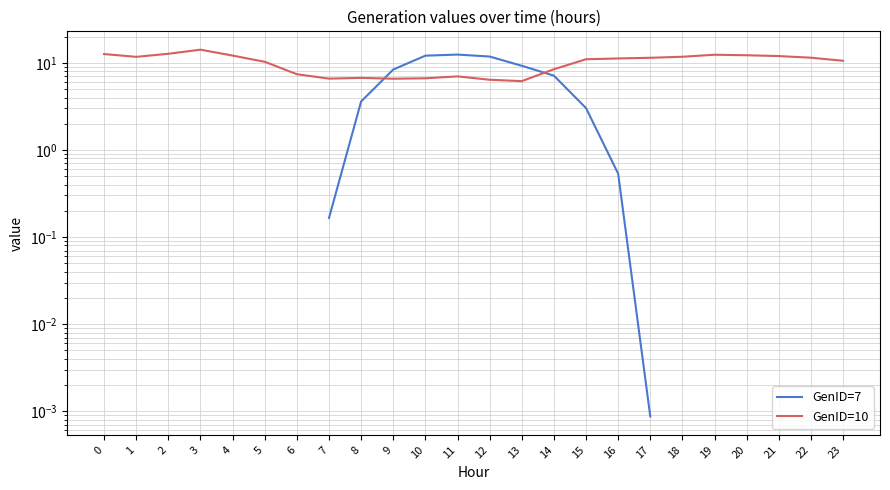

What is the difference between the GenID=10 values at 0 and 19?

0.2